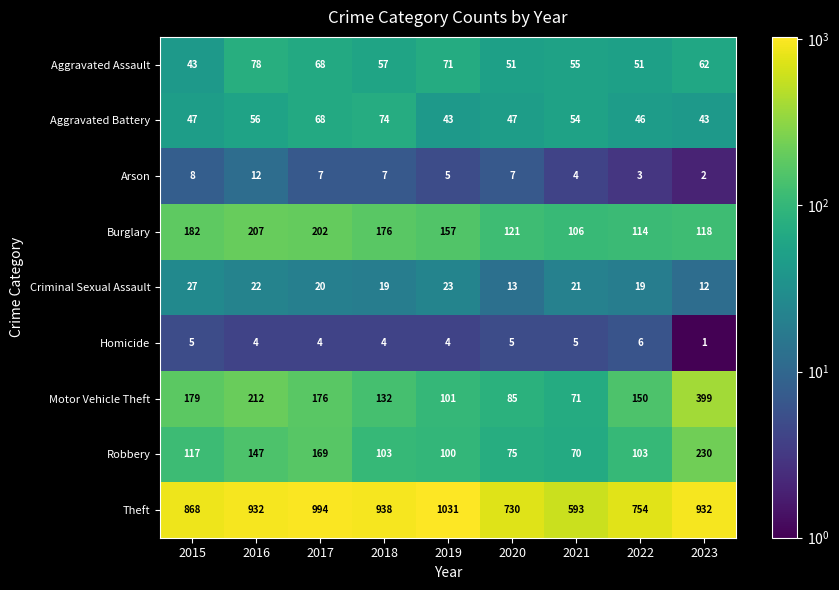

At which label is Burglary closest to 156?

2019